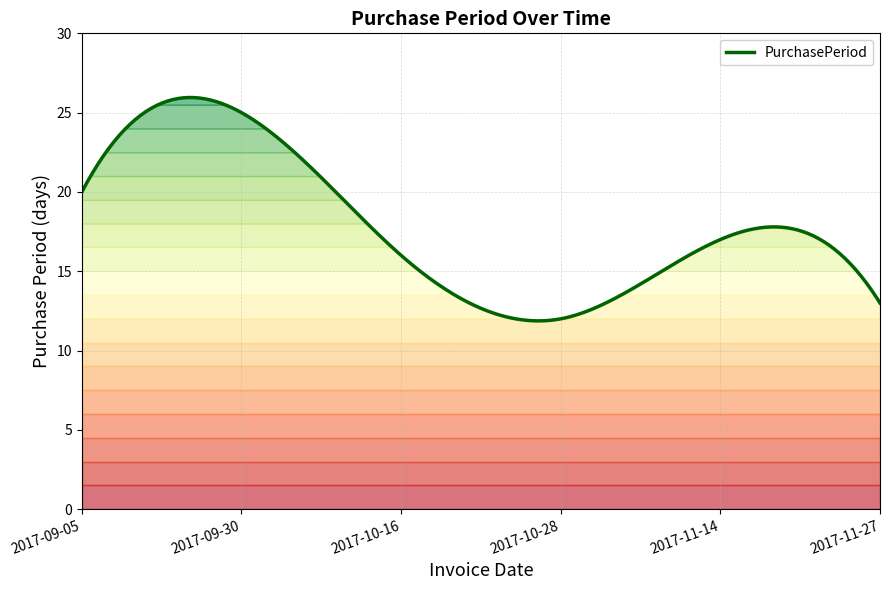

At which category does the data reach its first local valley?

2017-10-28